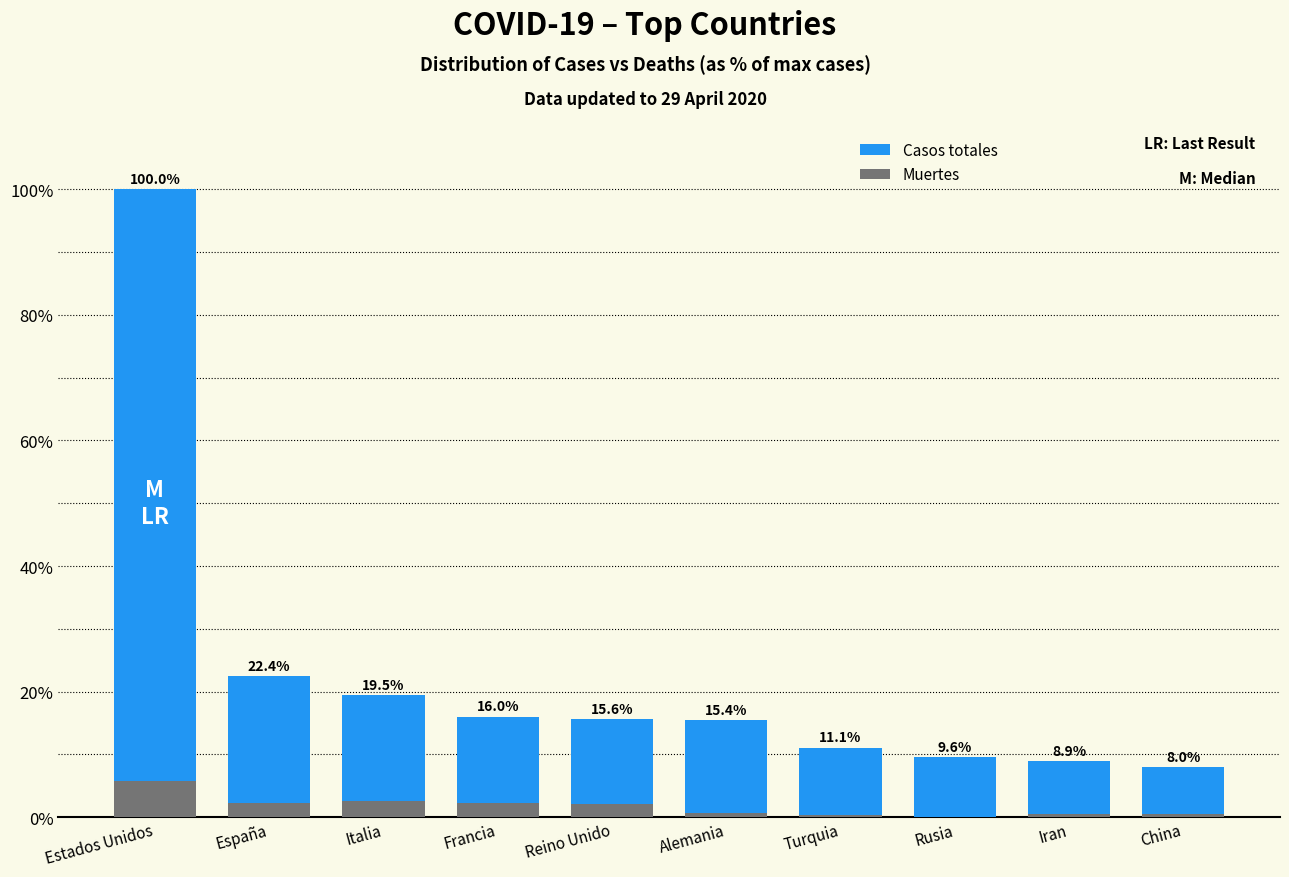

Which label corresponds to the smallest value in the chart?

Rusia